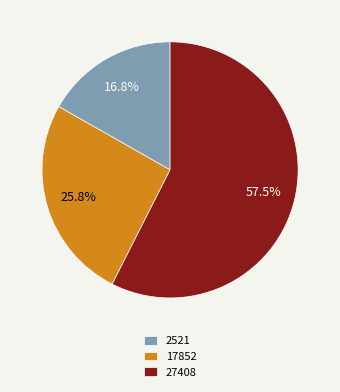

How many segments does this pie chart have?

3